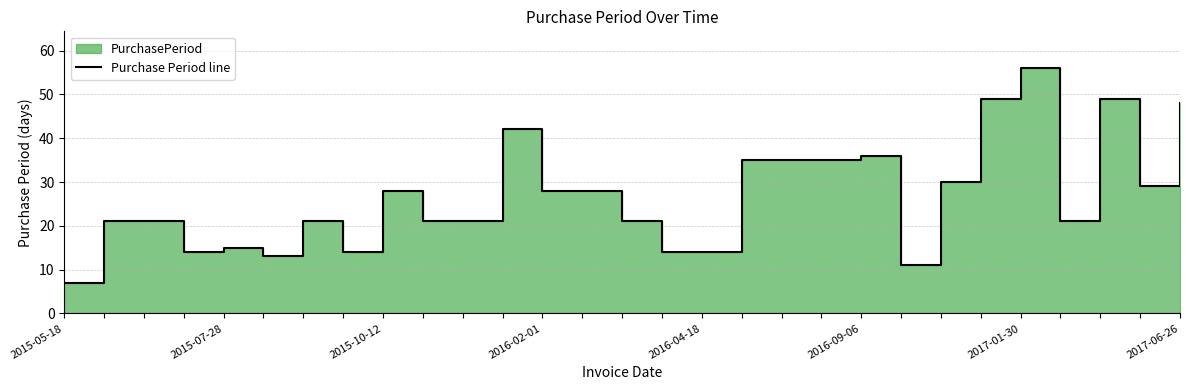

The chart shows a value of 6 at 2016-02-01. True or false?

False